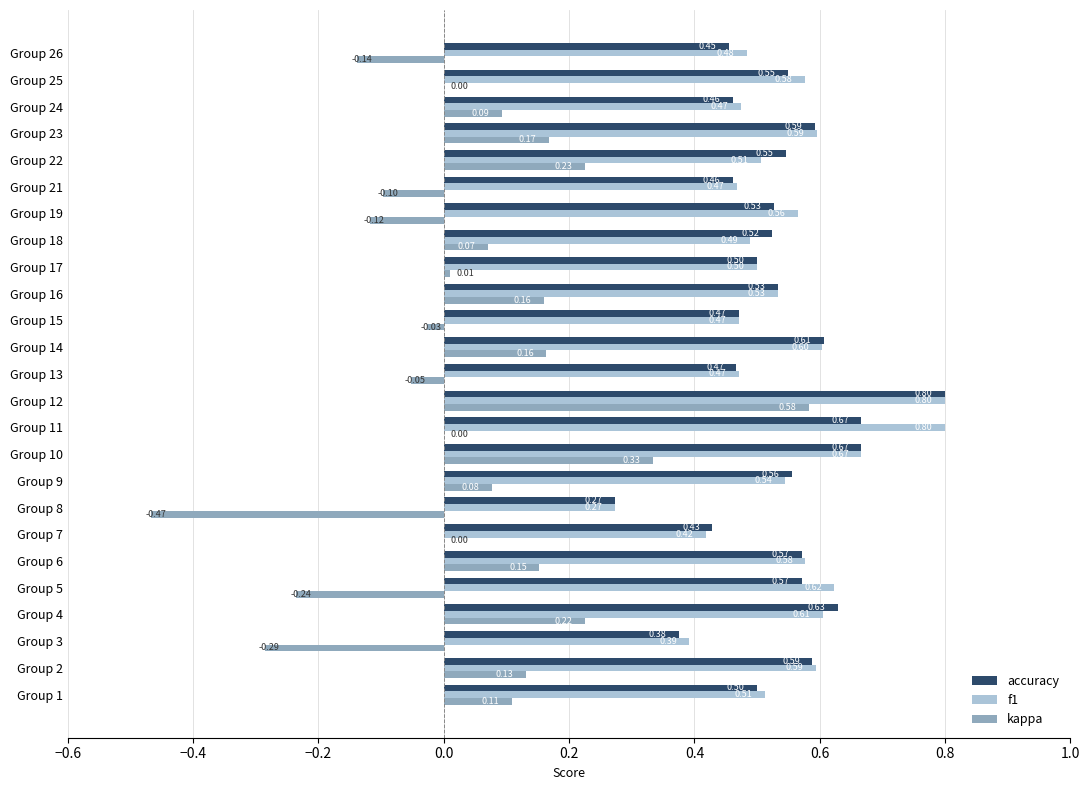

What is the sum of all kappa values?

1.1